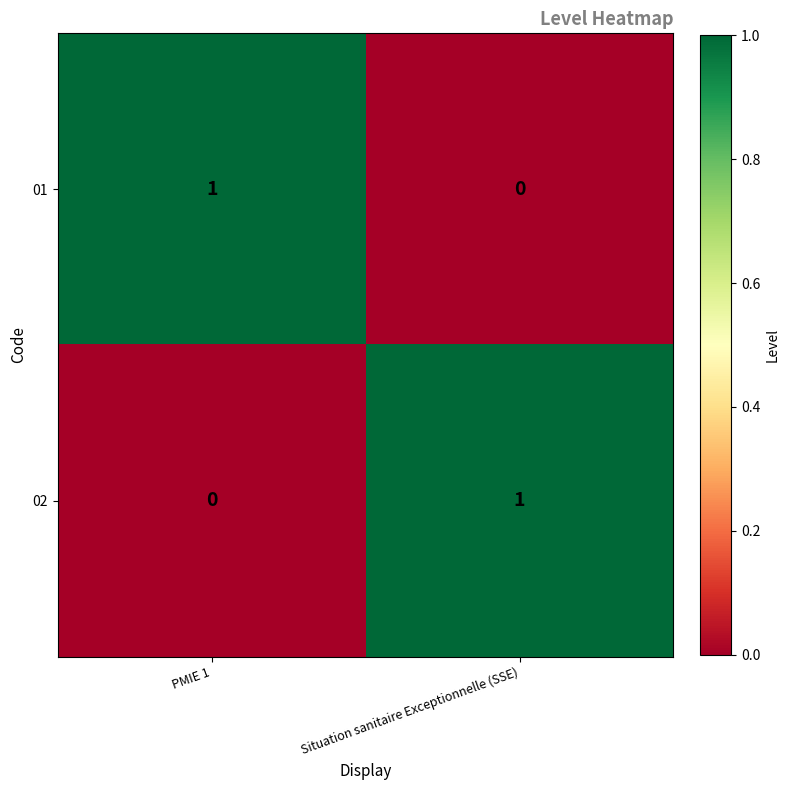

The value of 02 at Situation sanitaire Exceptionnelle (SSE) is 1. True or false?

True